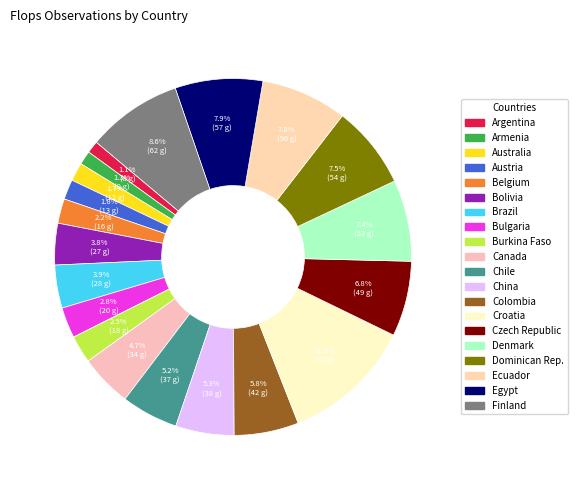

Does China account for over 50% of the chart?

No